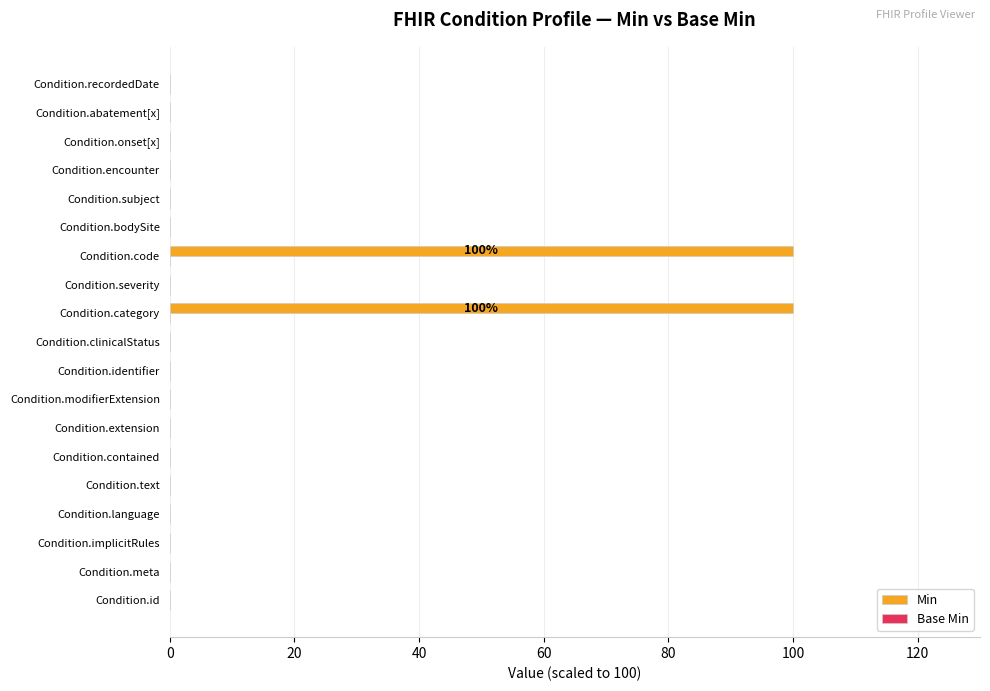

Count the number of data series in this chart.

1